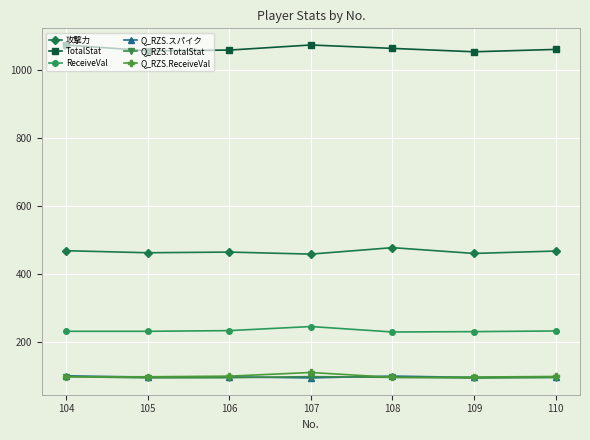

What is the spread (max minus min) of values at 108?

967.5